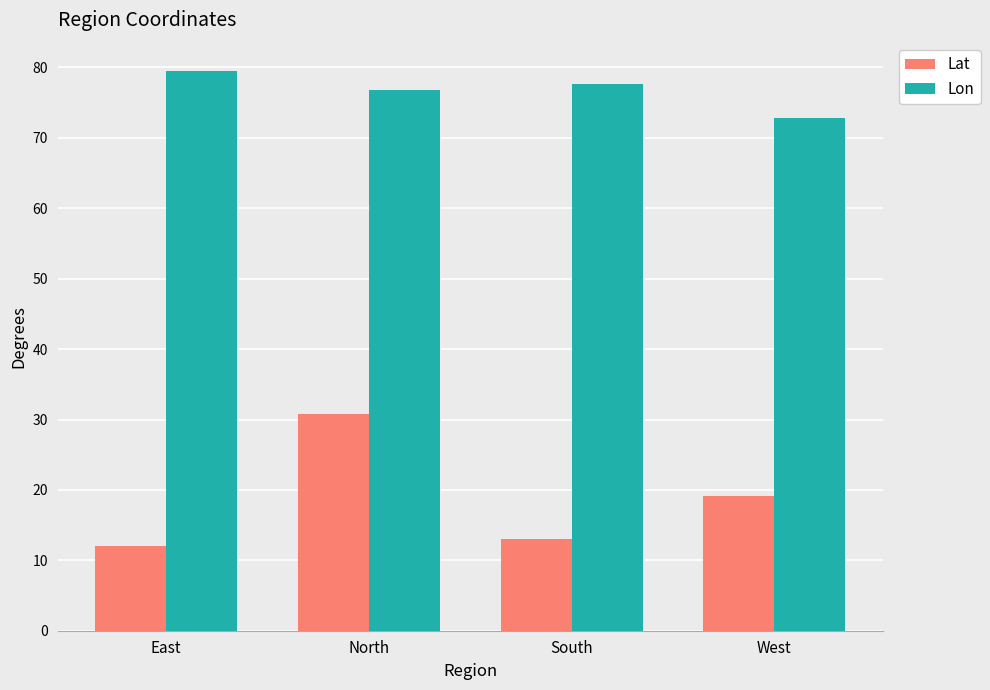

True or false: Lat has a value of 5.9 at West.

False